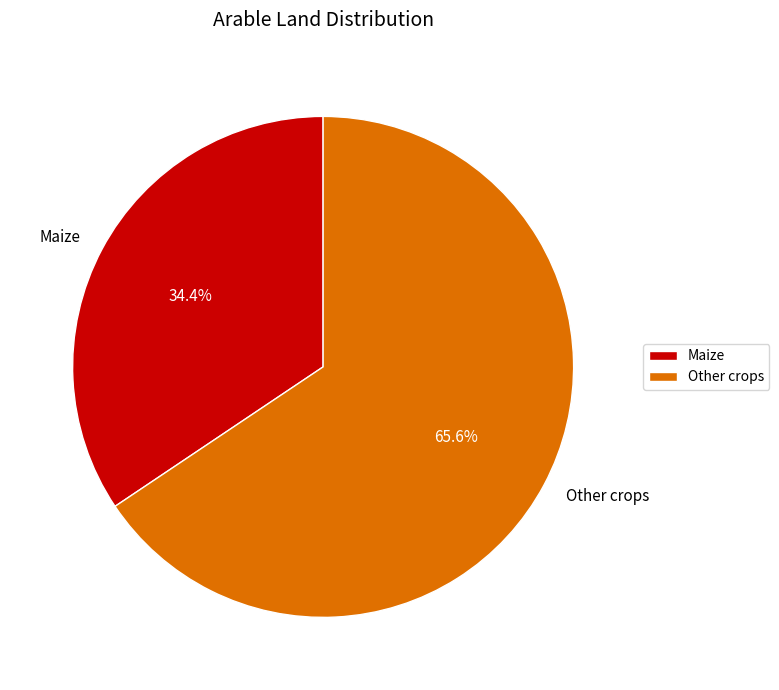

To the nearest percent, what is the average slice percentage?

50%